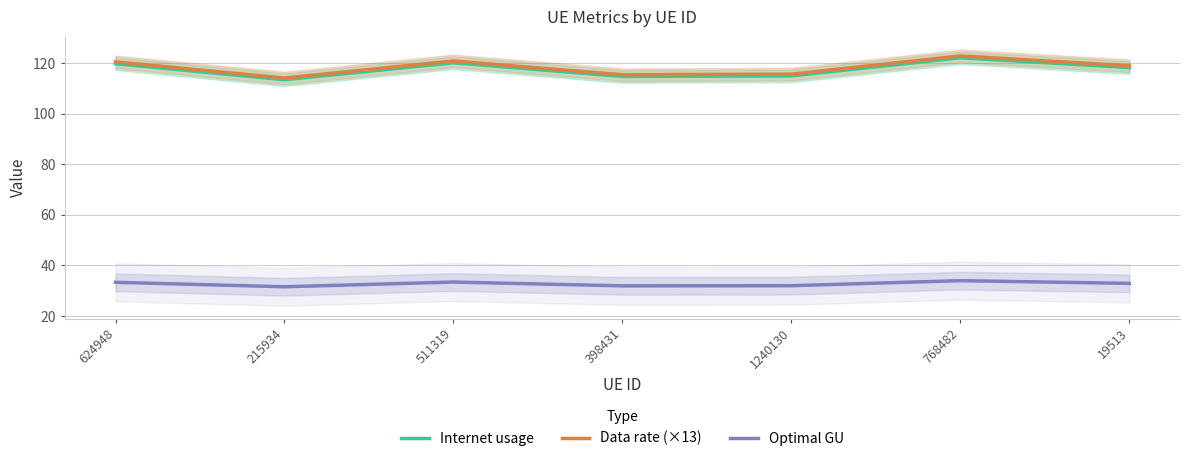

What is the total value across all series at 1240130?

262.5